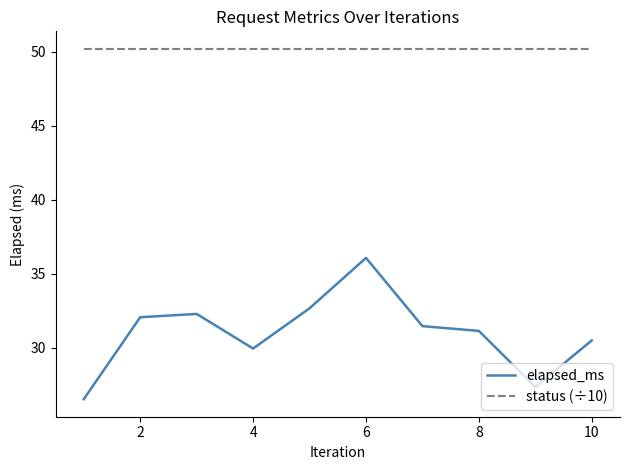

What is the minimum value shown in the chart?

26.5